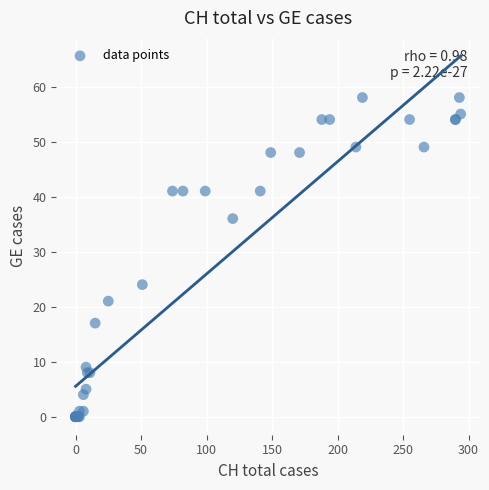

What Y value in the scatter plot is closest to 29?

24